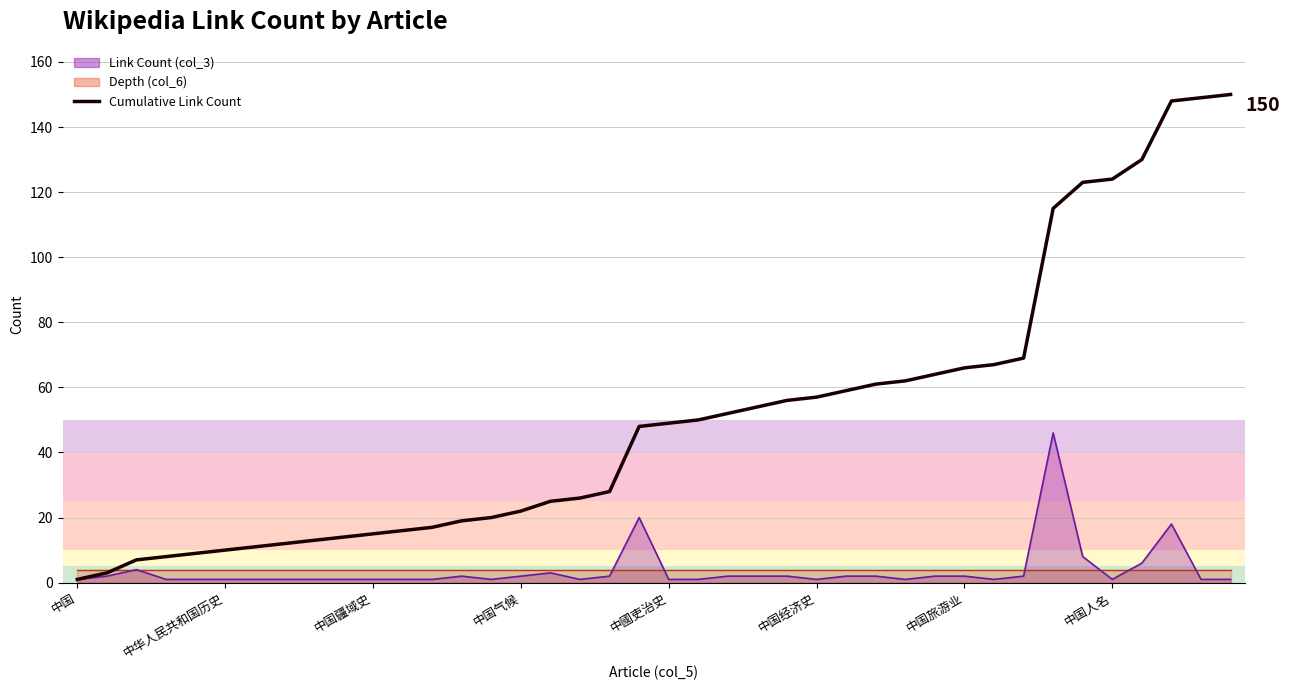

Reading left to right, transcribe all the data shown in this chart.

1	3	7	8	9	10	11	12	13	14	15	16	17	19	20	22	25	26	28	48	49	50	52	54	56	57	59	61	62	64	66	67	69	115	123	124	130	148	149	150